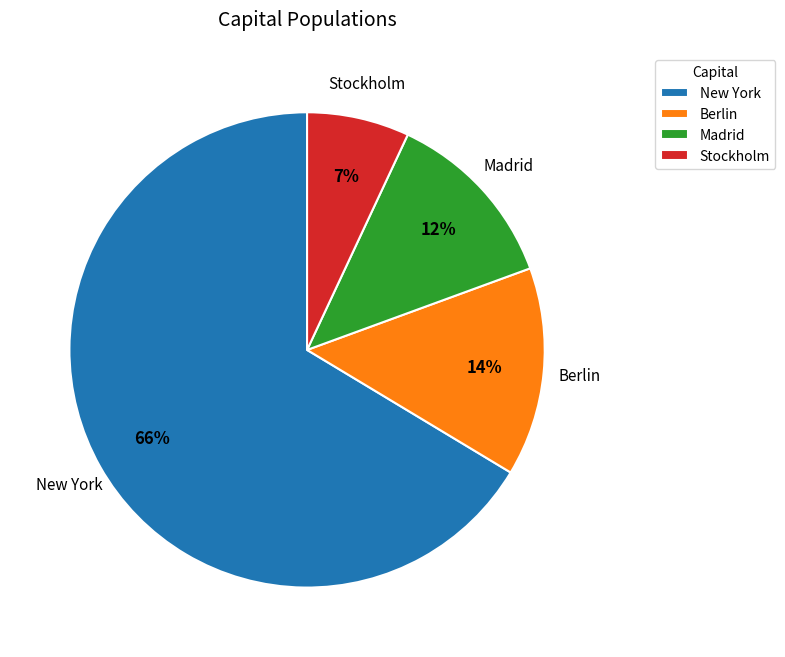

Do Madrid and Berlin together represent more than half of the pie?

No